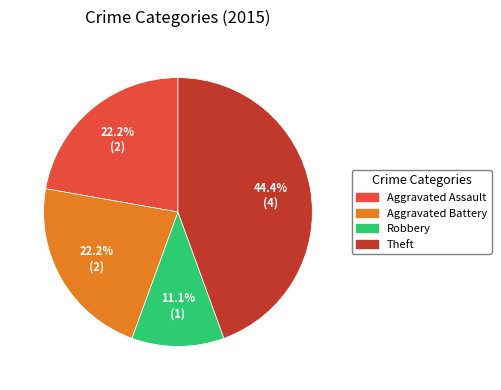

Is there a majority slice in this chart?

No